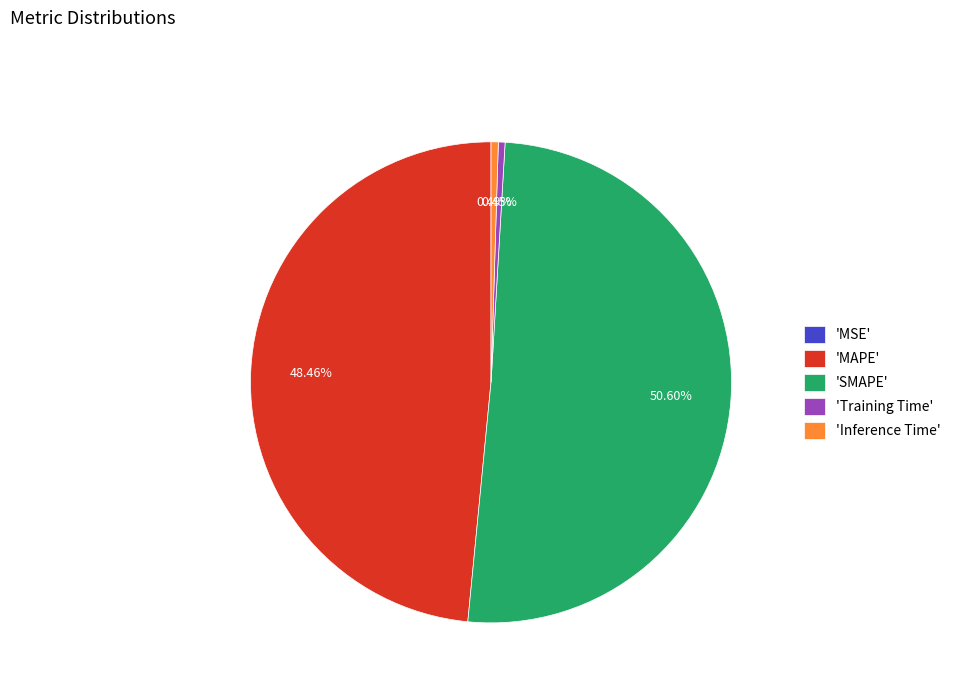

Which slice is the largest?

'SMAPE'